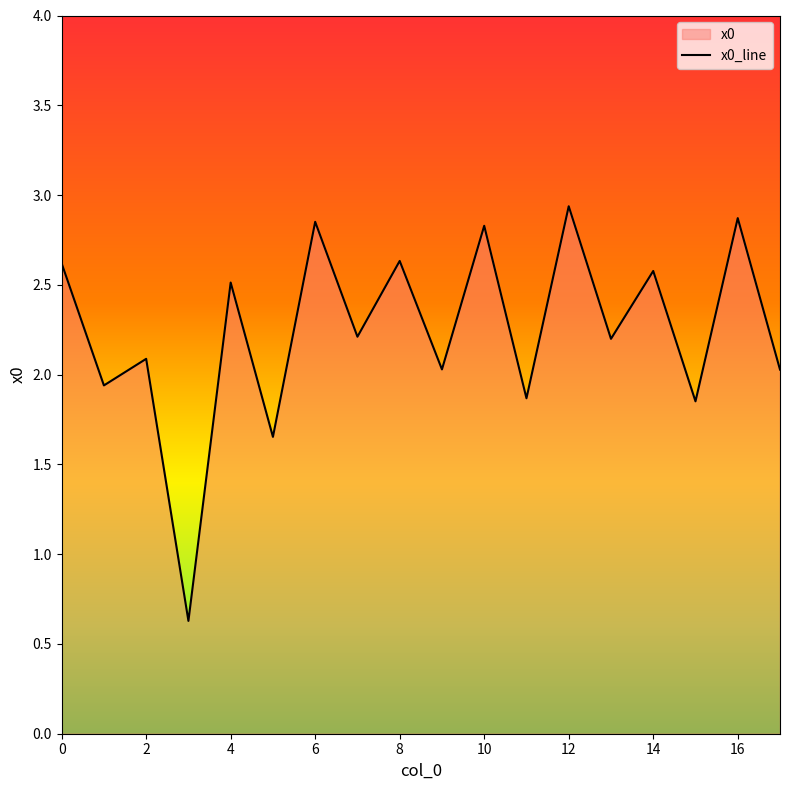

What is the minimum value shown in the chart?

0.6